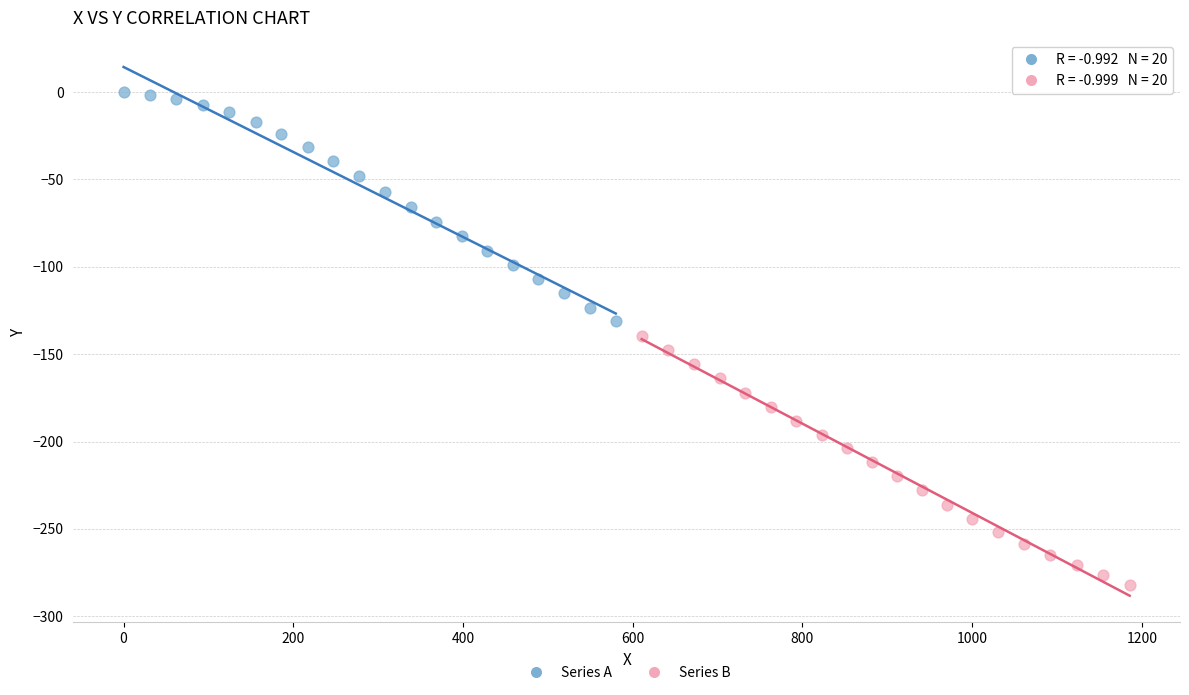

Which series contains the highest Y value?

Series A